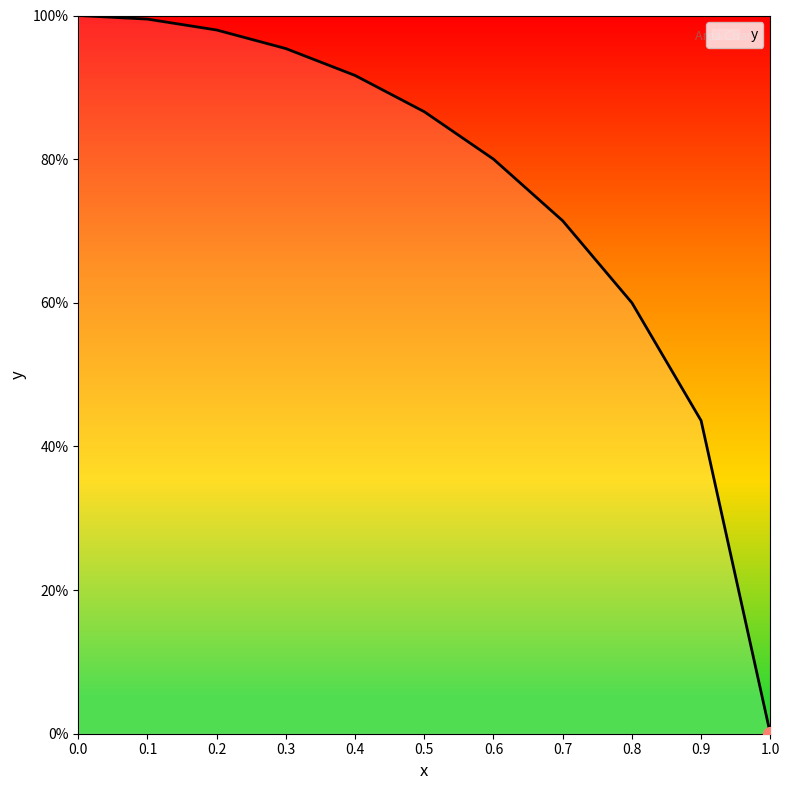

What is the difference between the maximum and minimum values?

1.0